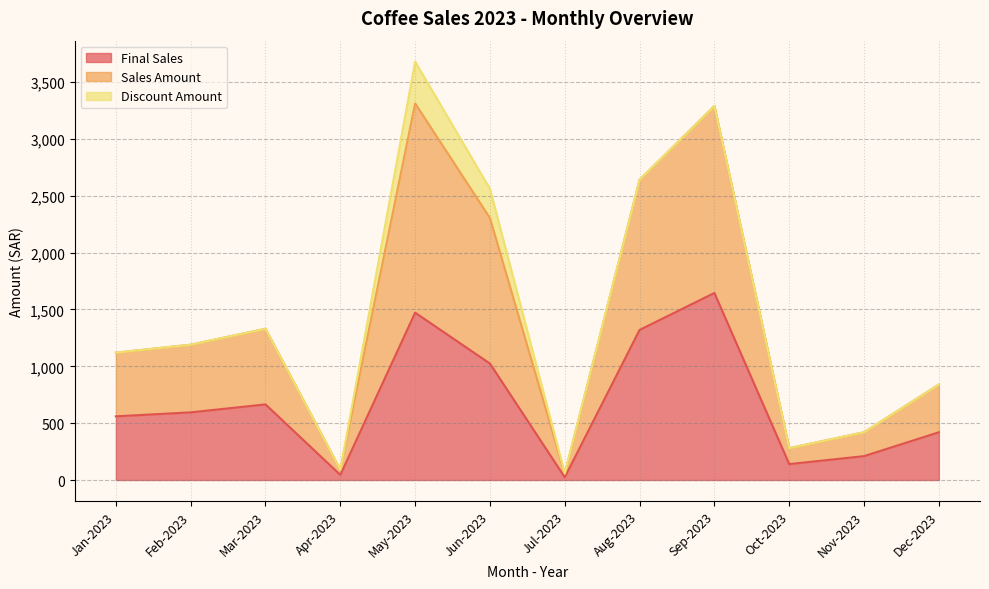

Does the chart have visible grid lines?

Yes